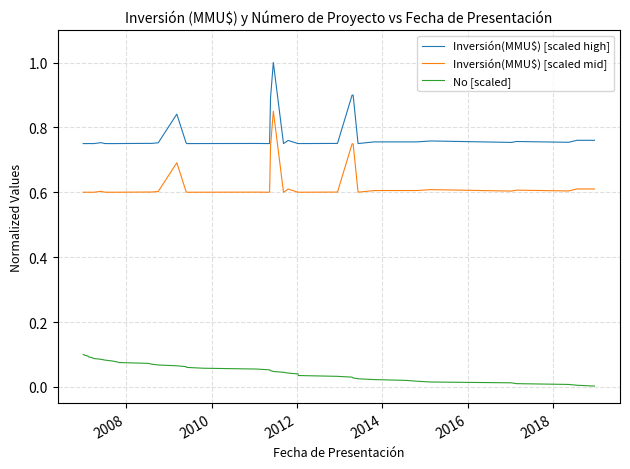

True or false: Inversión(MMU$) [scaled high] and No [scaled] cross at least once.

False